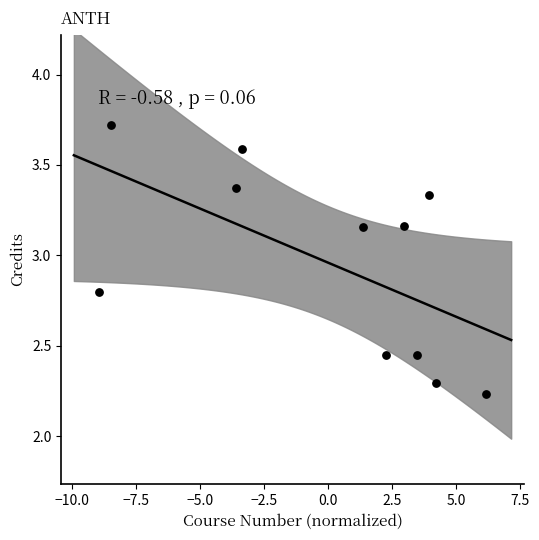

What is the range of Y values (max minus min)?

1.5